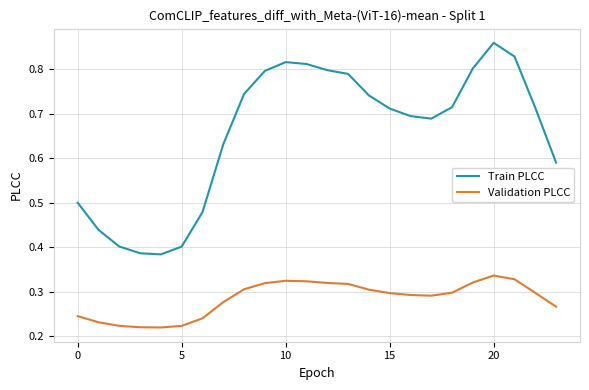

Which series has the widest spread of values?

Train PLCC